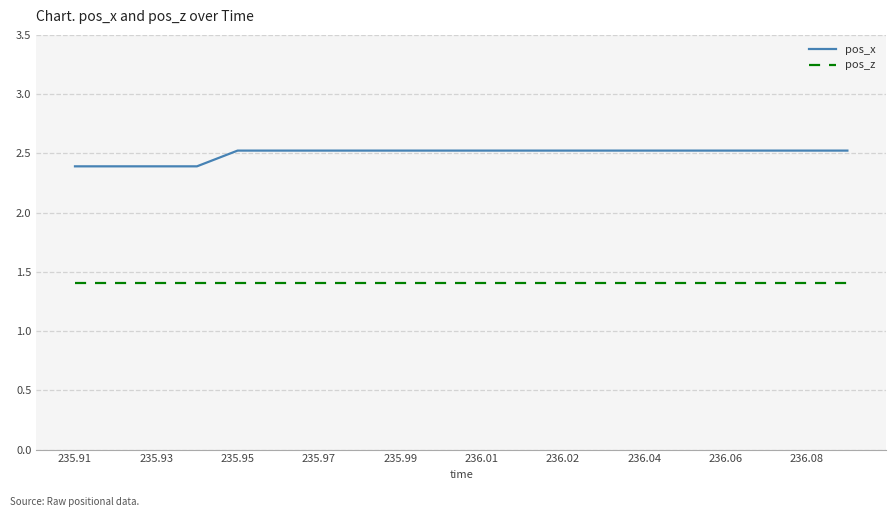

True or false: pos_x and pos_z cross at least once.

False